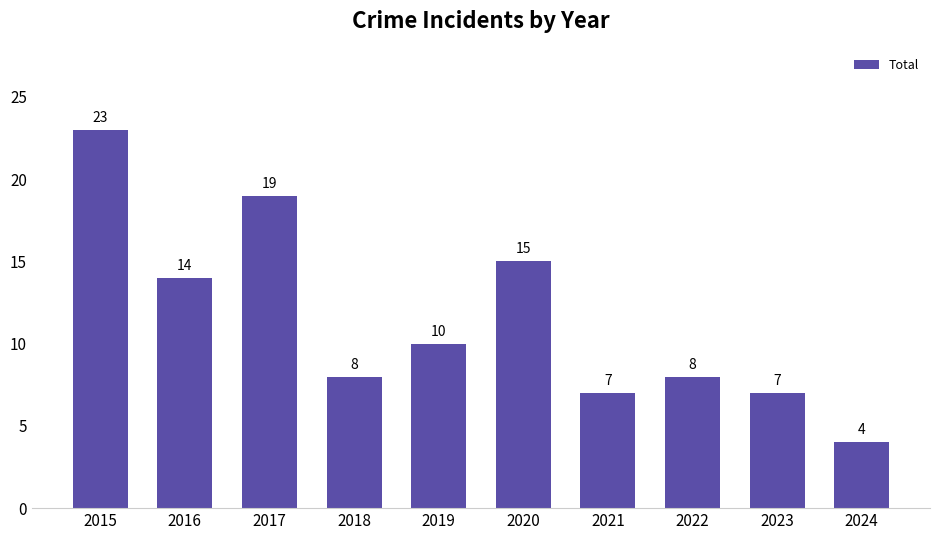

Which category has the lowest value across all series?

2024